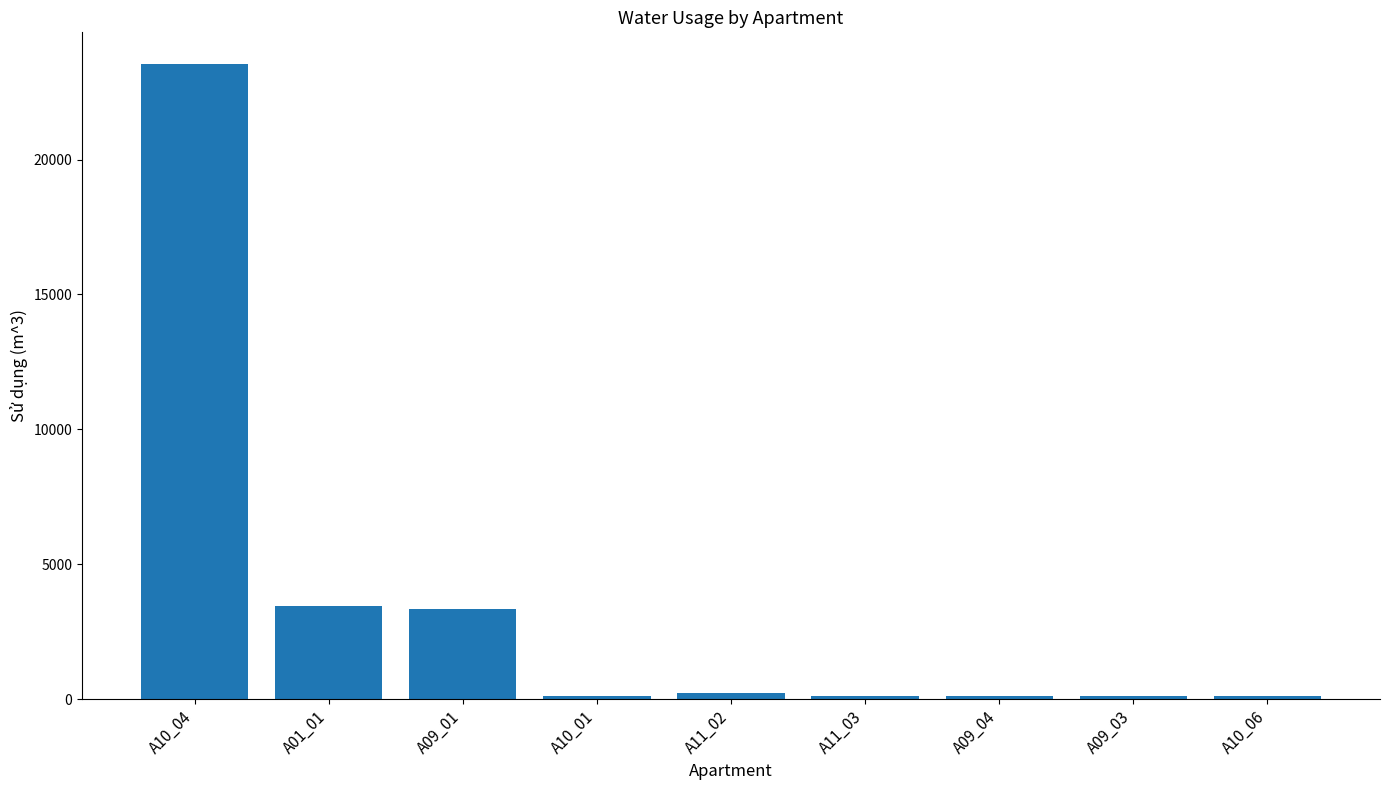

The value at A01_01 is 5162. True or false?

False